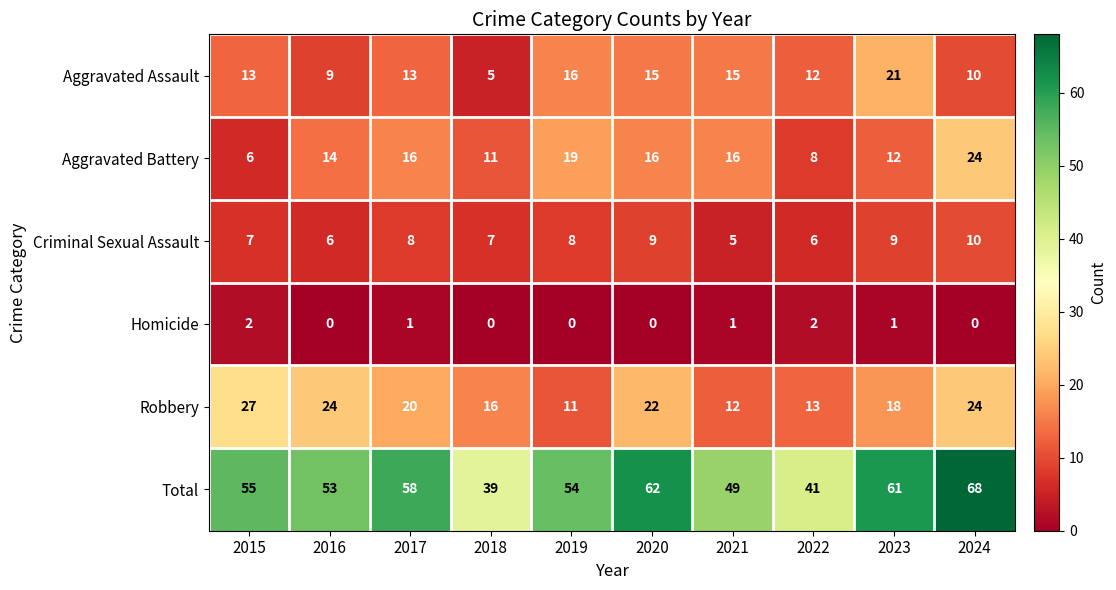

Which series has the largest total across all categories?

Total